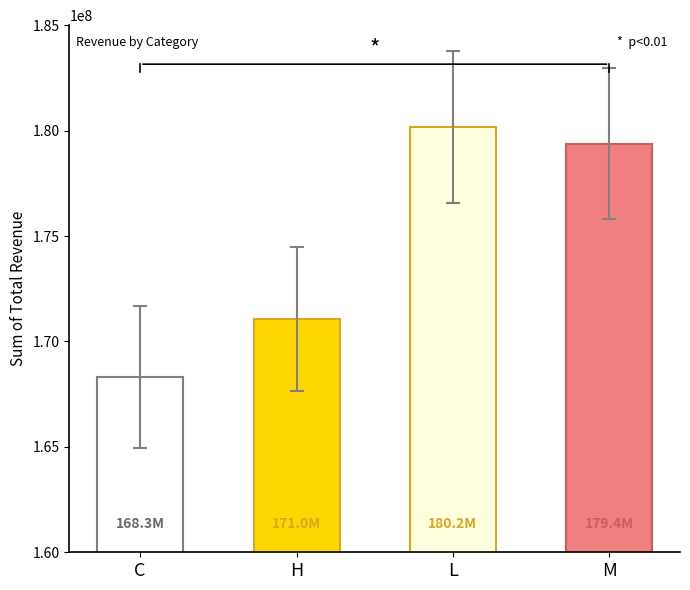

What is the value of the 3rd bar from the left?

180177529.1